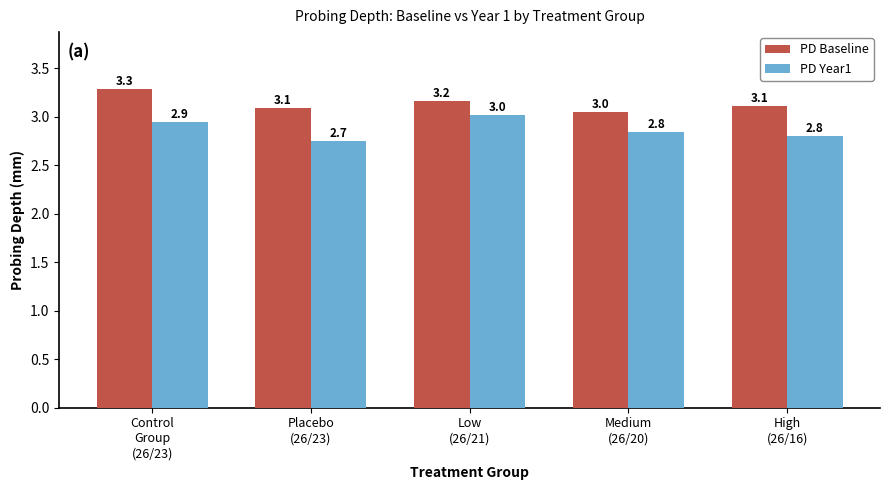

Which series has the largest total across all categories?

PD Baseline